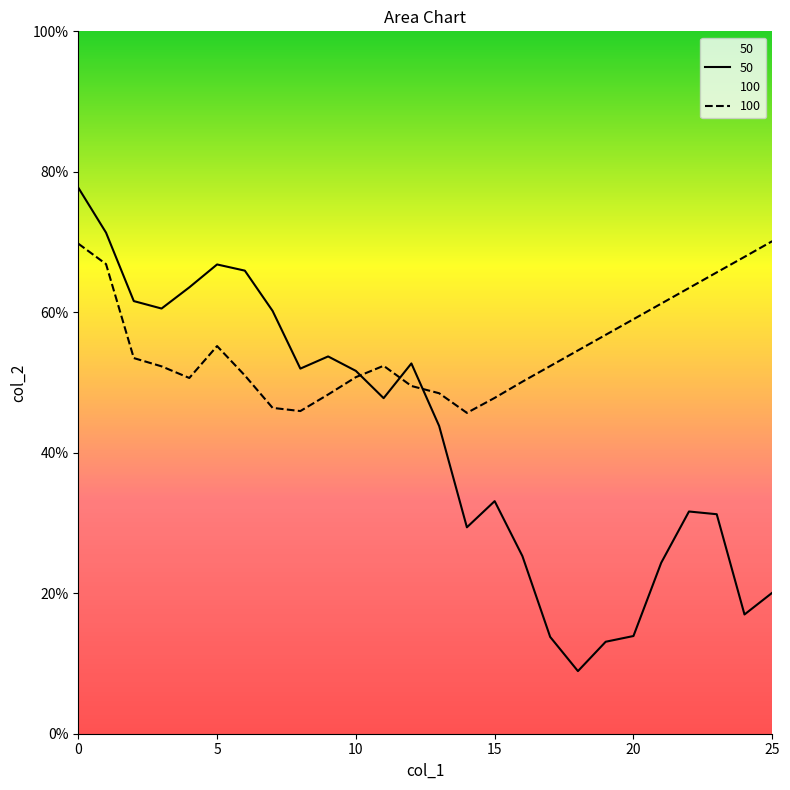

What is the minimum value for 100?

0.5